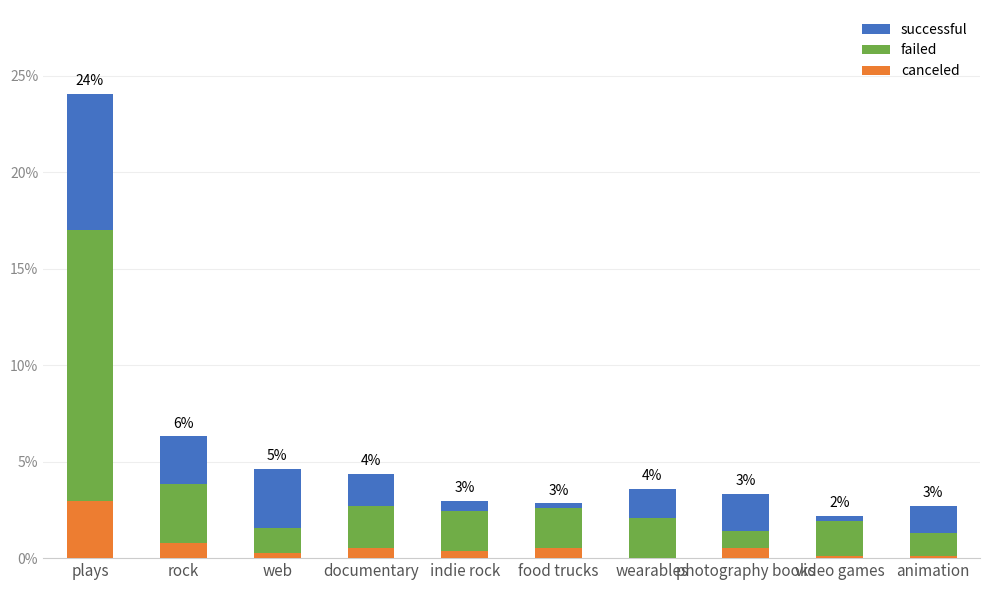

What is the label of the 4th bar from the left?

documentary